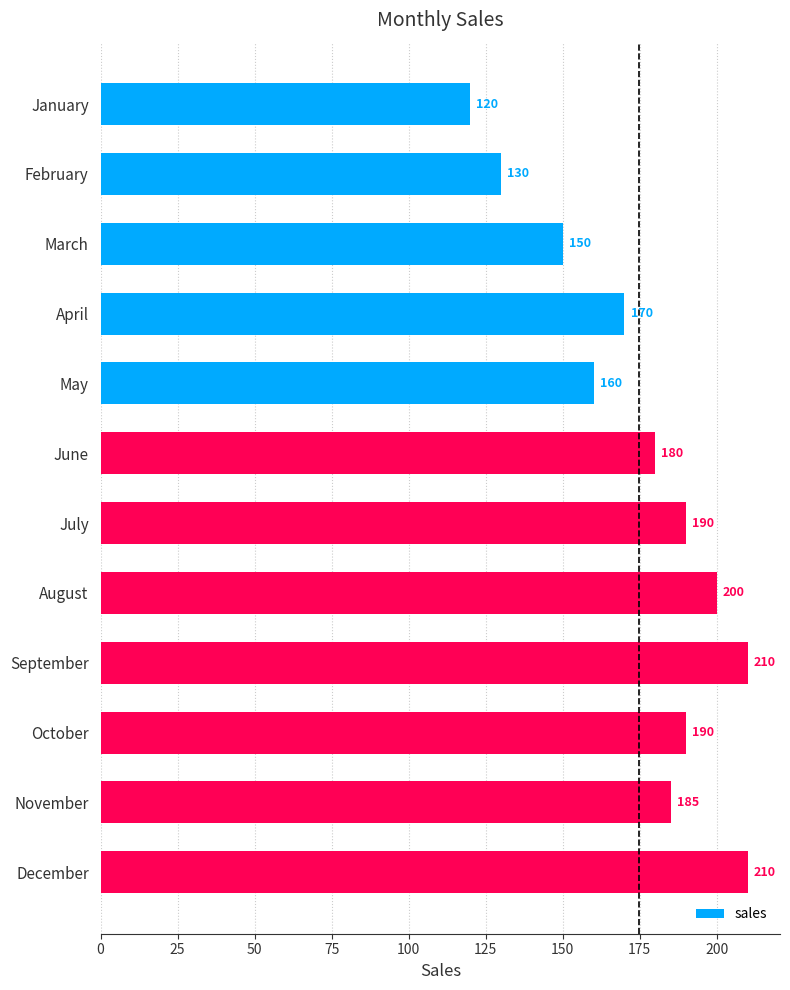

How many bars are there in total?

12